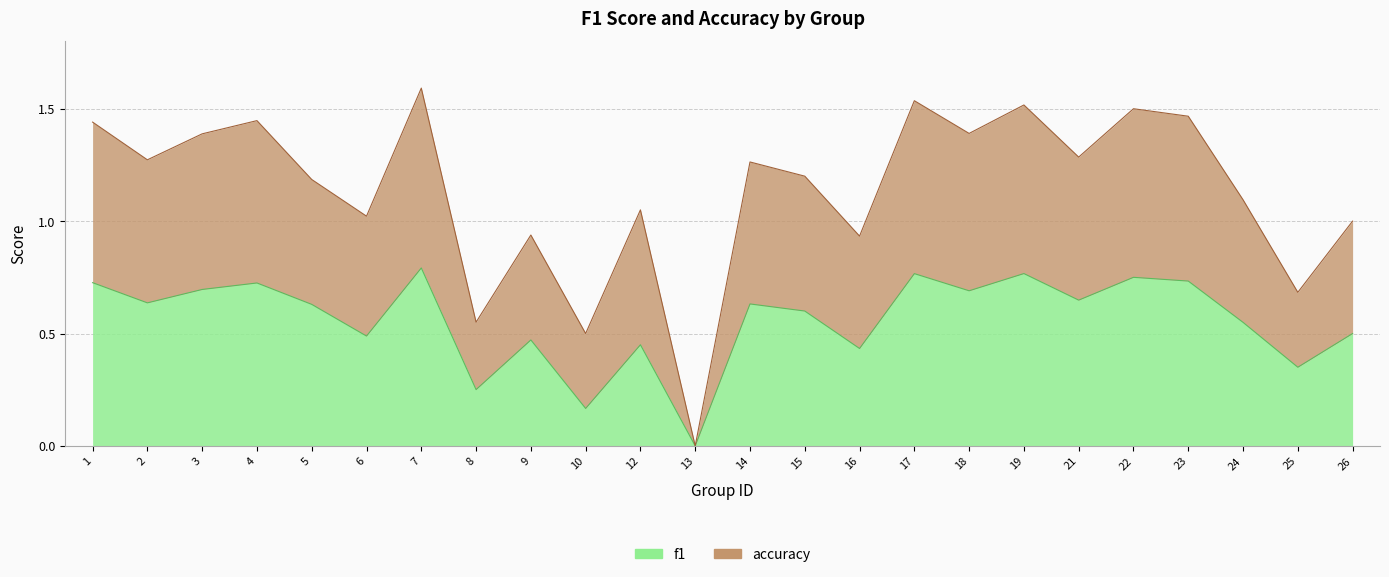

What is the difference between the second highest and minimum values in the f1 series?

0.8